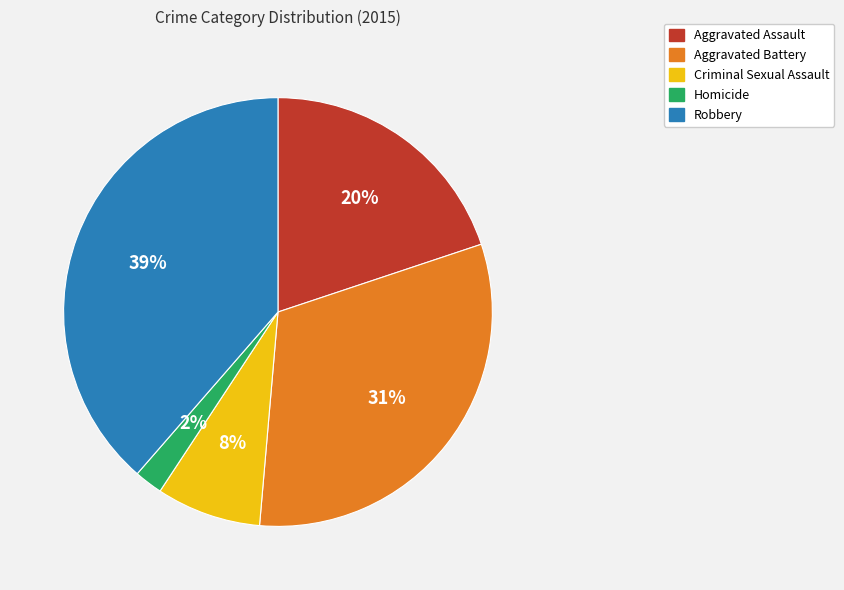

To the nearest percent, what is the combined percentage of Robbery and Aggravated Battery?

70%